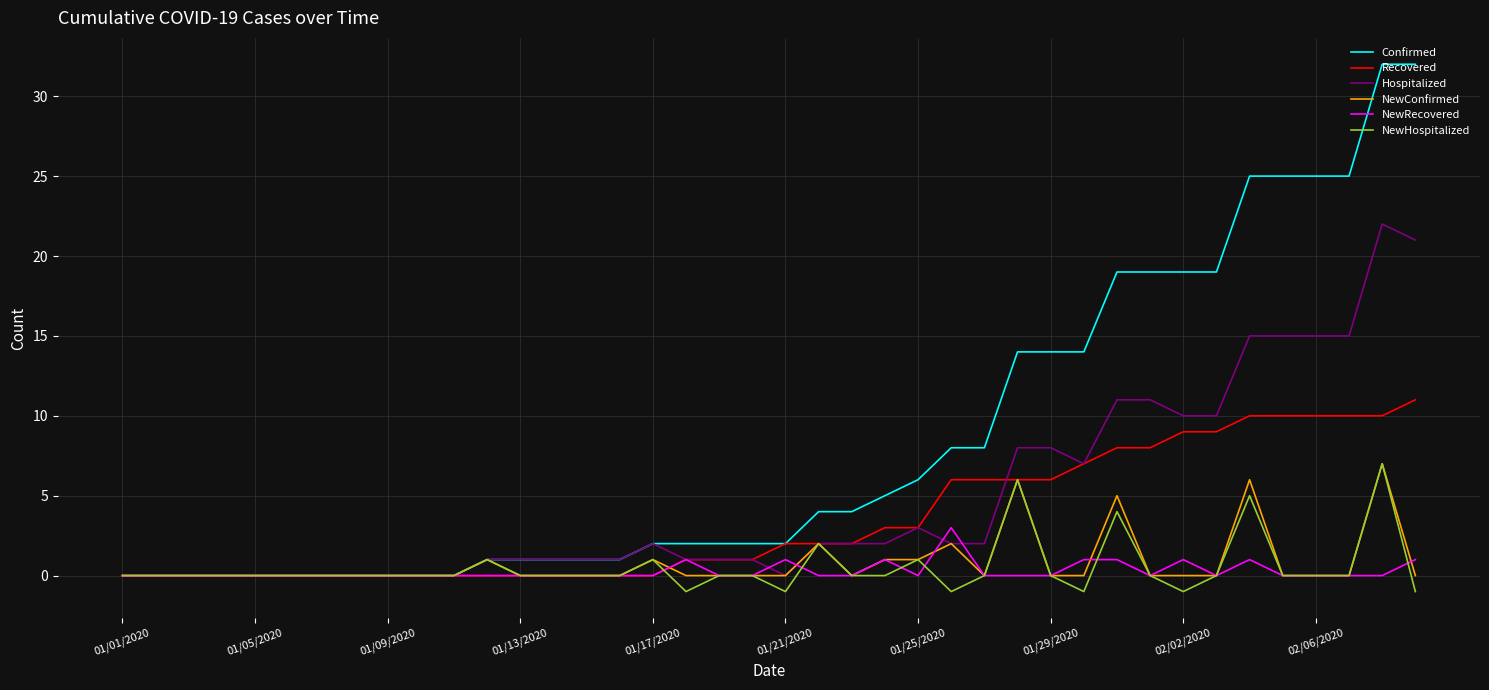

Which series has the largest range (max minus min)?

Confirmed